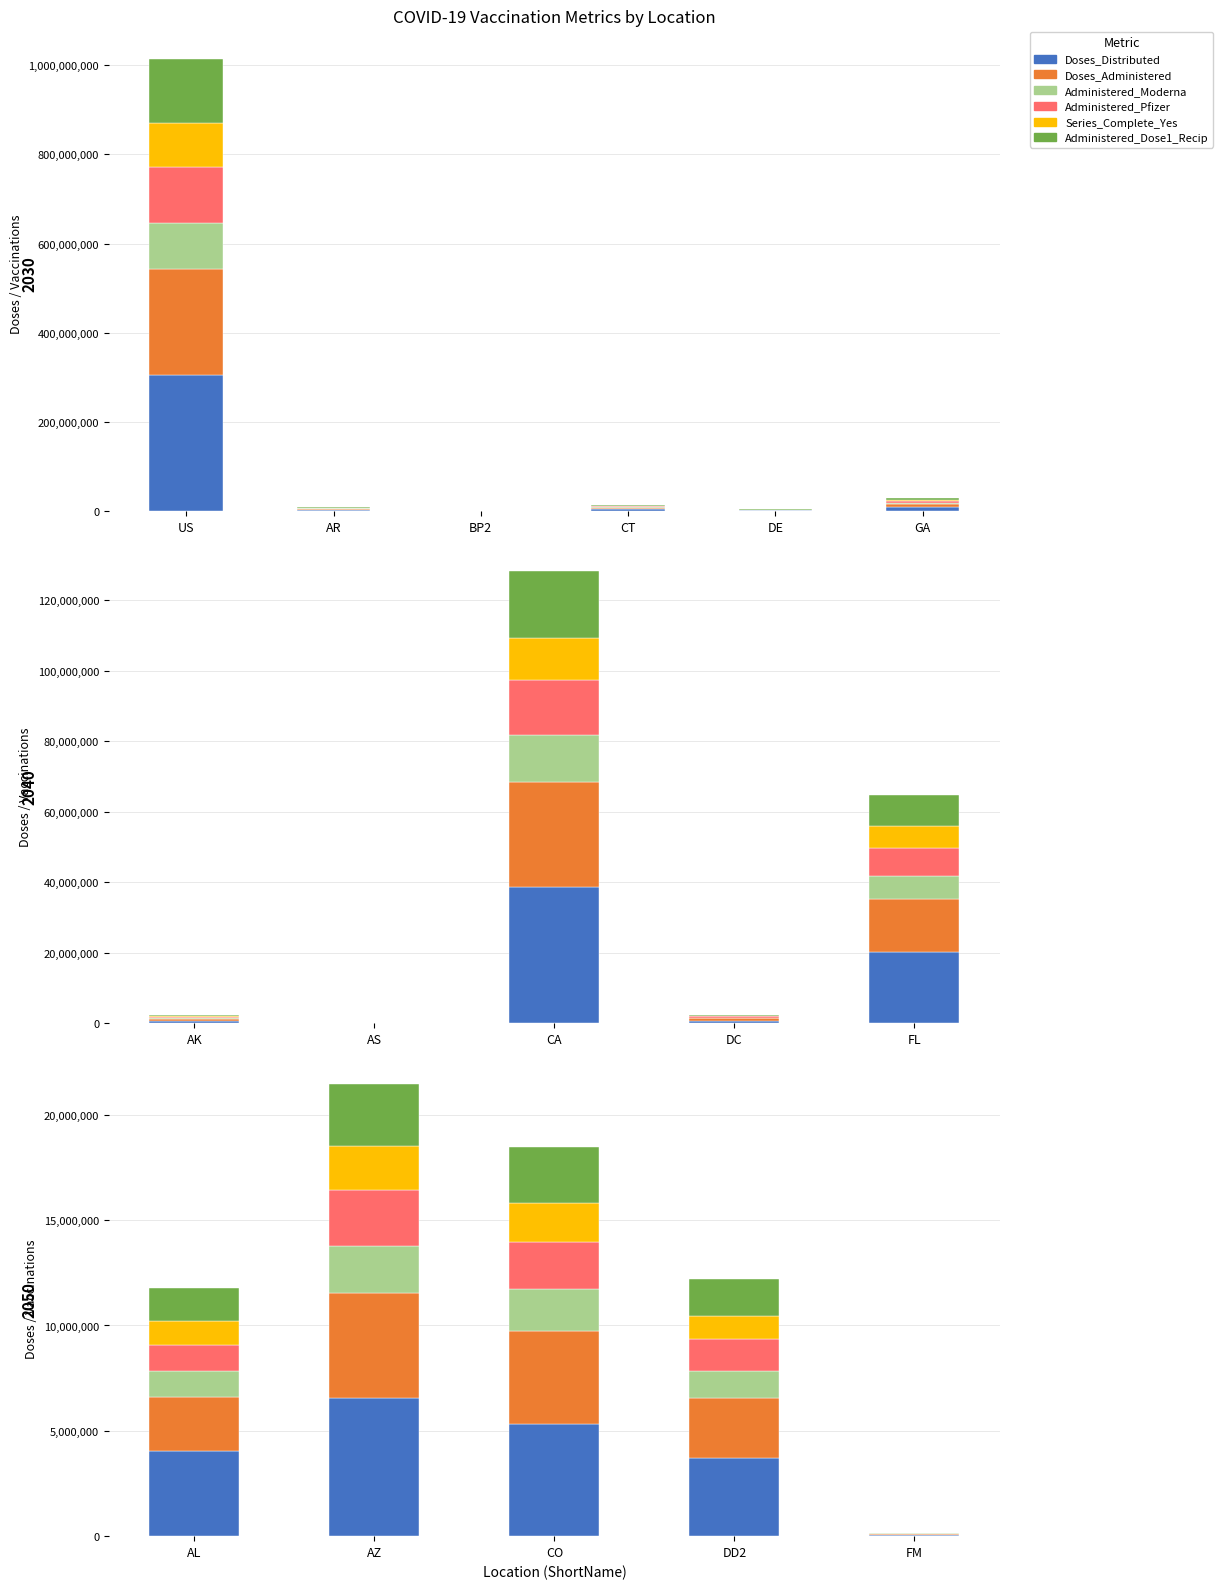

What is the label of the 2nd bar from the left?

AZ